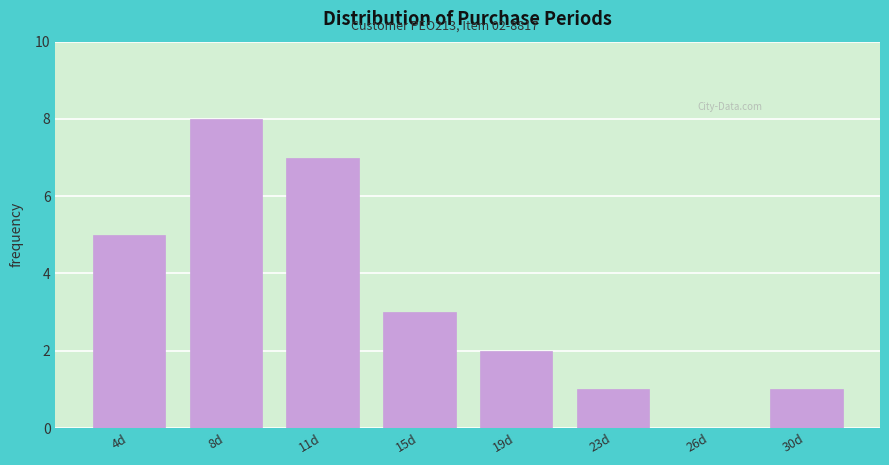

Reading left to right, what are all the values shown in this chart?

4d=5	8d=8	11d=7	15d=3	19d=2	23d=1	26d=0	30d=1